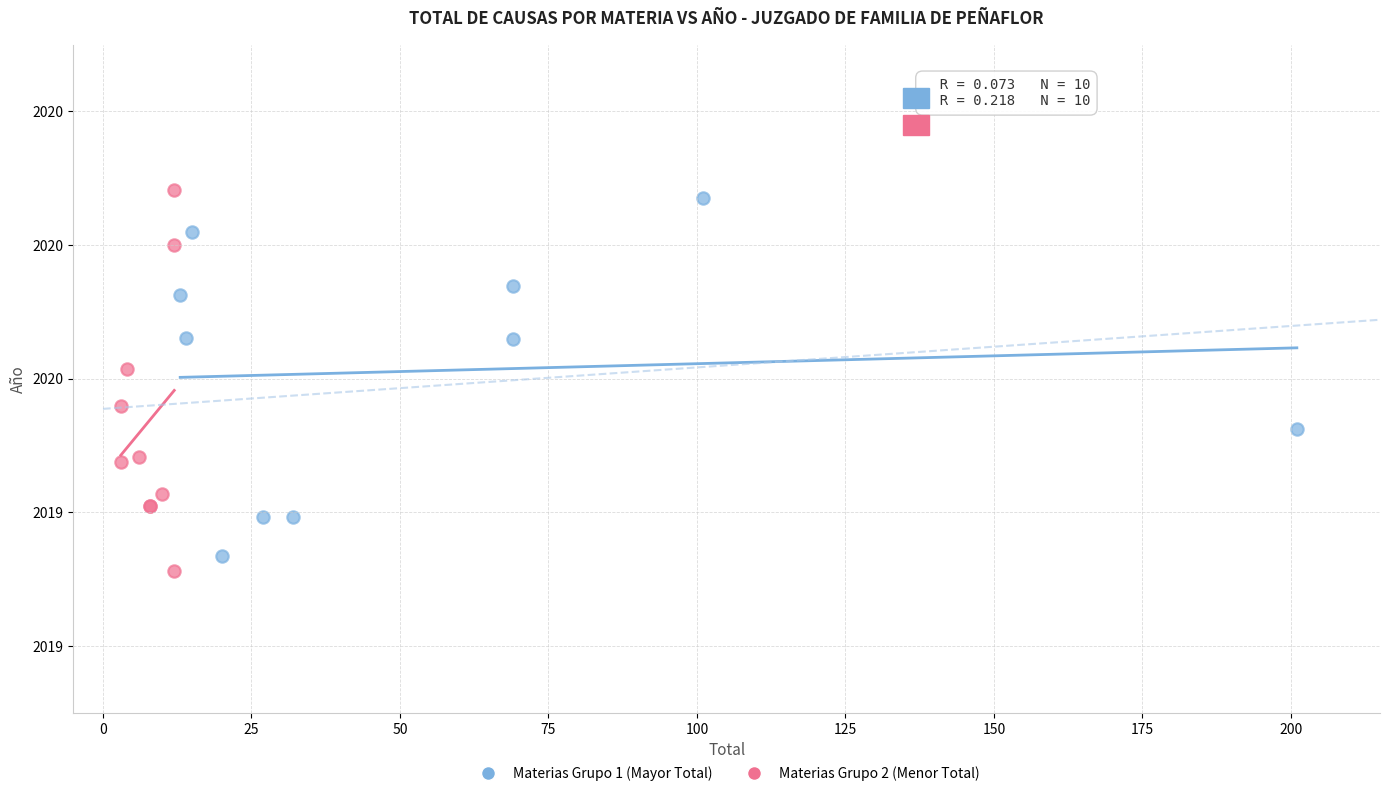

Which series contains the lowest Y value?

Materias Grupo 2 (Menor Total)